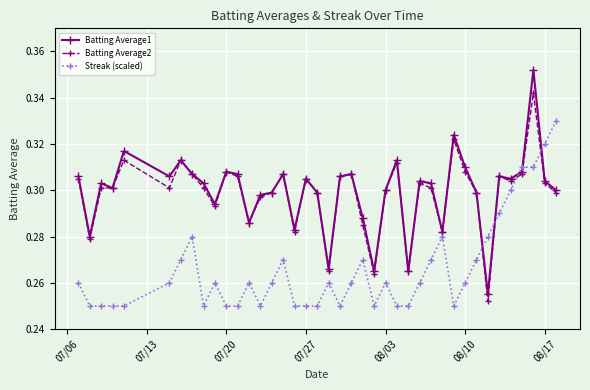

Which series ends up on top after the final intersection of Batting Average1 and Streak (scaled)?

Streak (scaled)